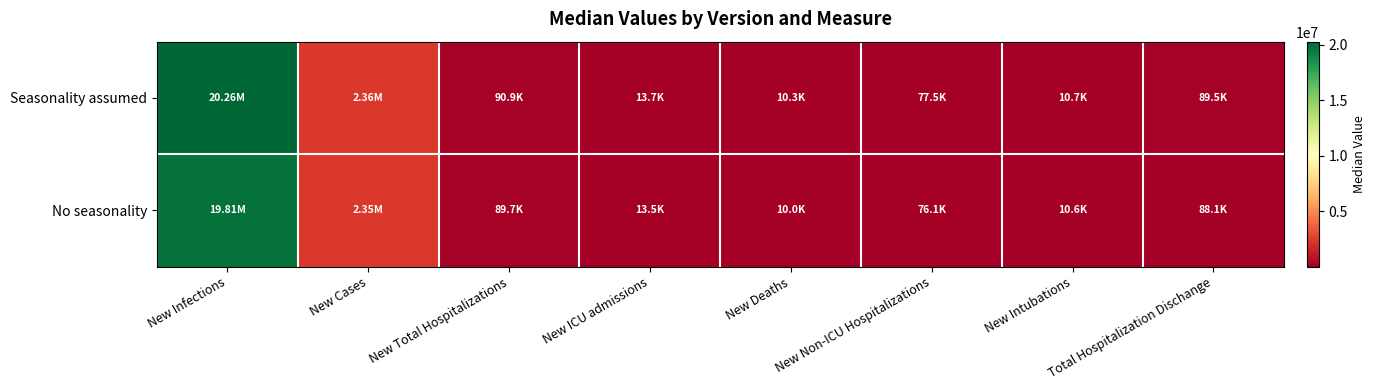

Reading left to right, what are all the values shown in this chart?

Seasonality assumed: New Infections=20255584	New Cases=2359934	New Total Hospitalizations=90915	New ICU admissions=13728	New Deaths=10321	New Non-ICU Hospitalizations=77450	New Intubations=10732	Total Hospitalization Dischange=89521
No seasonality: New Infections=19813061	New Cases=2348391	New Total Hospitalizations=89671	New ICU admissions=13470	New Deaths=10045	New Non-ICU Hospitalizations=76129	New Intubations=10611	Total Hospitalization Dischange=88086